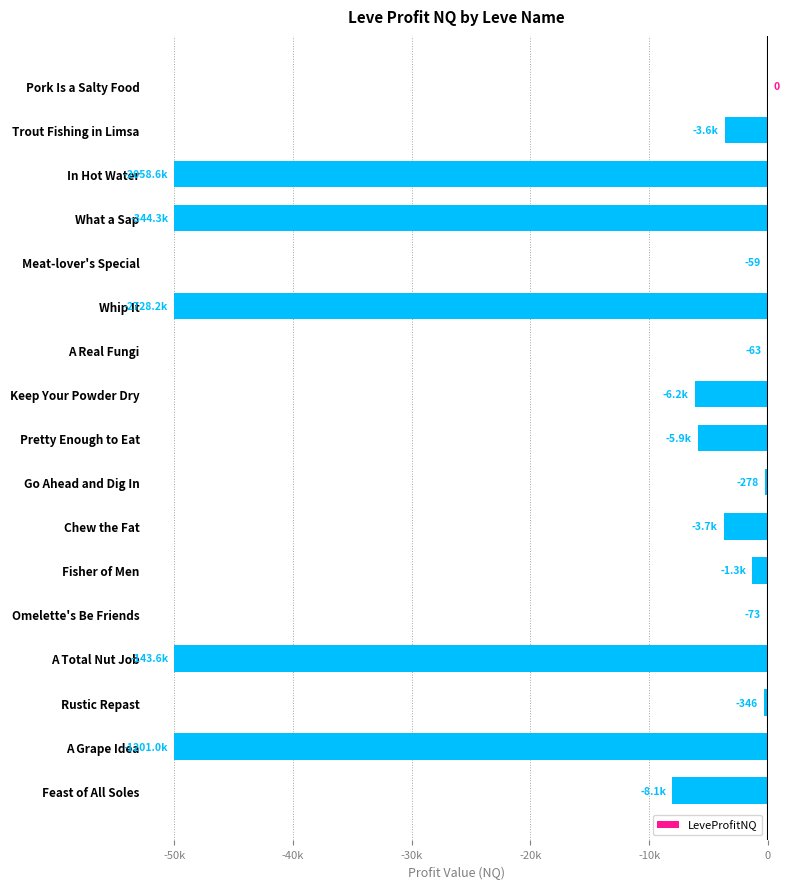

Are the bars horizontal?

Yes